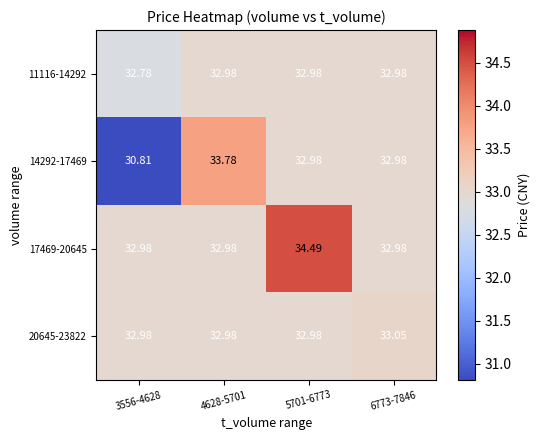

Is the value of 20645-23822 at 6773-7846 greater than the value of 11116-14292 at 5701-6773?

Yes